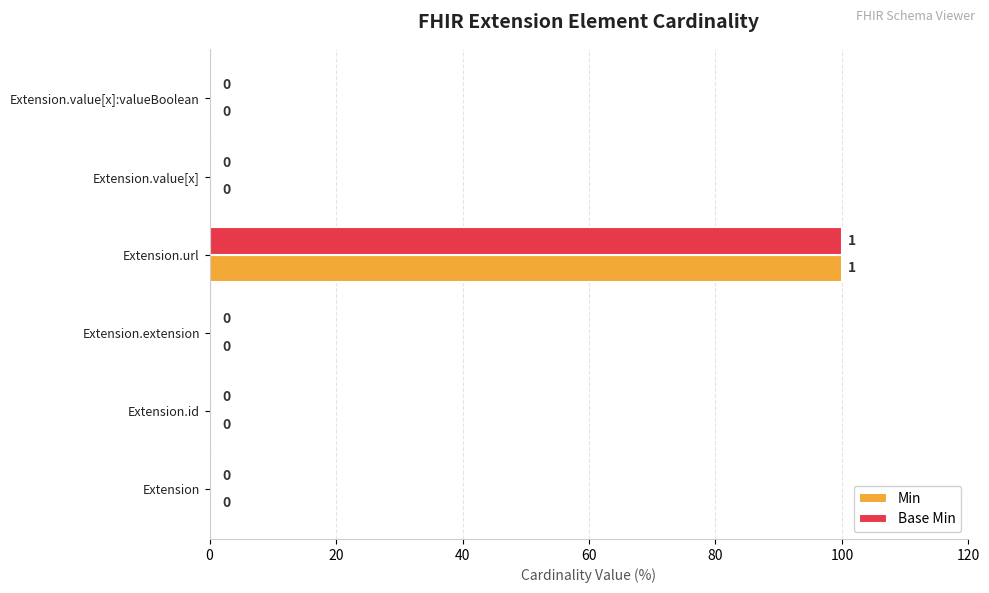

At which label does Base Min reach its peak?

Extension.url